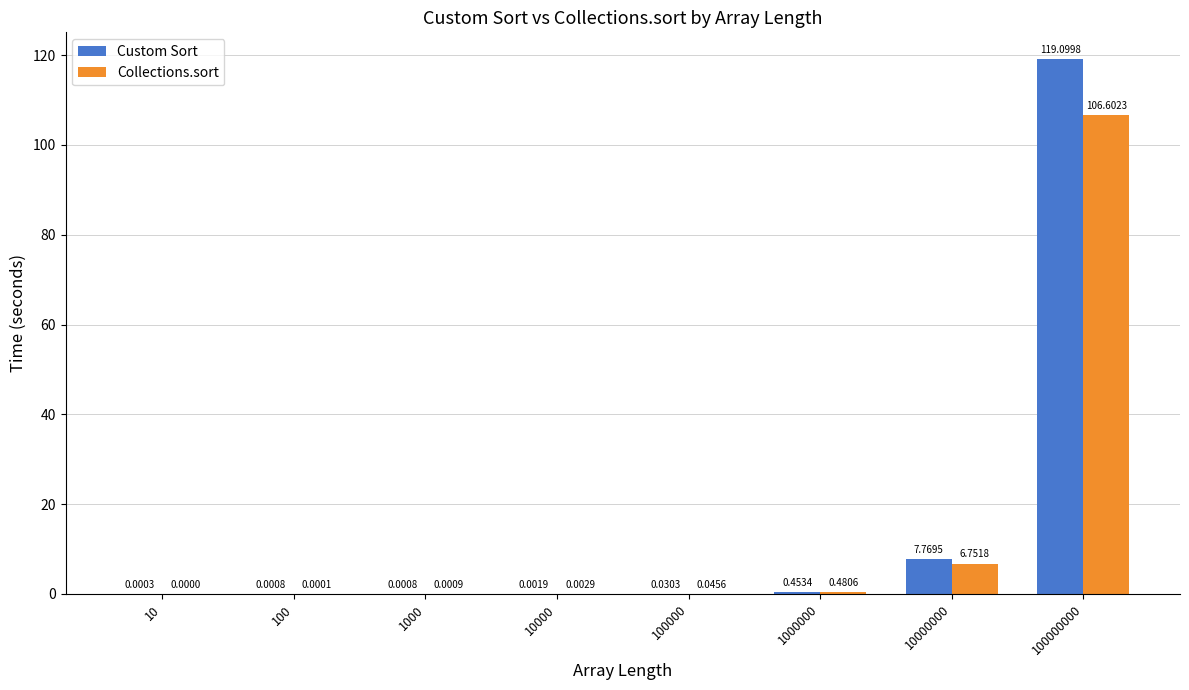

At which label does Collections.sort reach its peak?

100000000